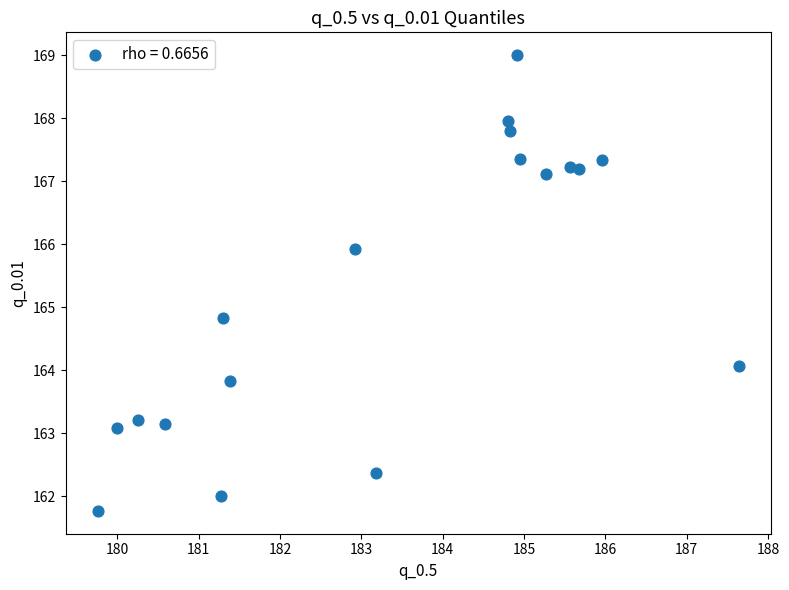

What is the range of Y values (max minus min)?

7.2